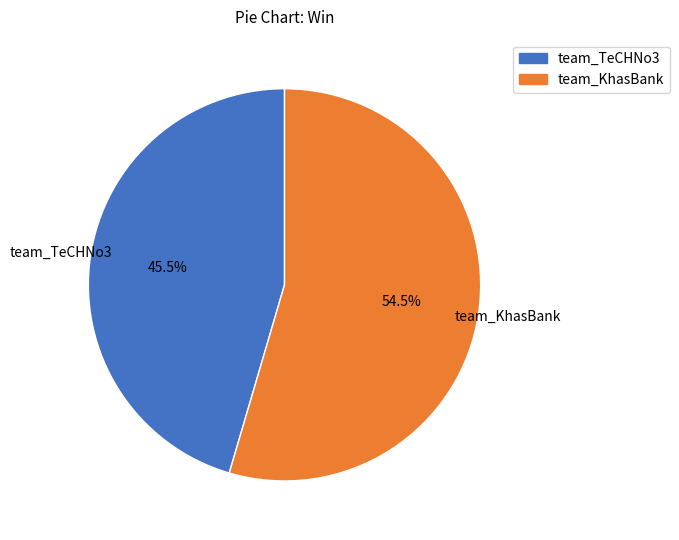

What portion of the pie excludes team_KhasBank?

45.5%